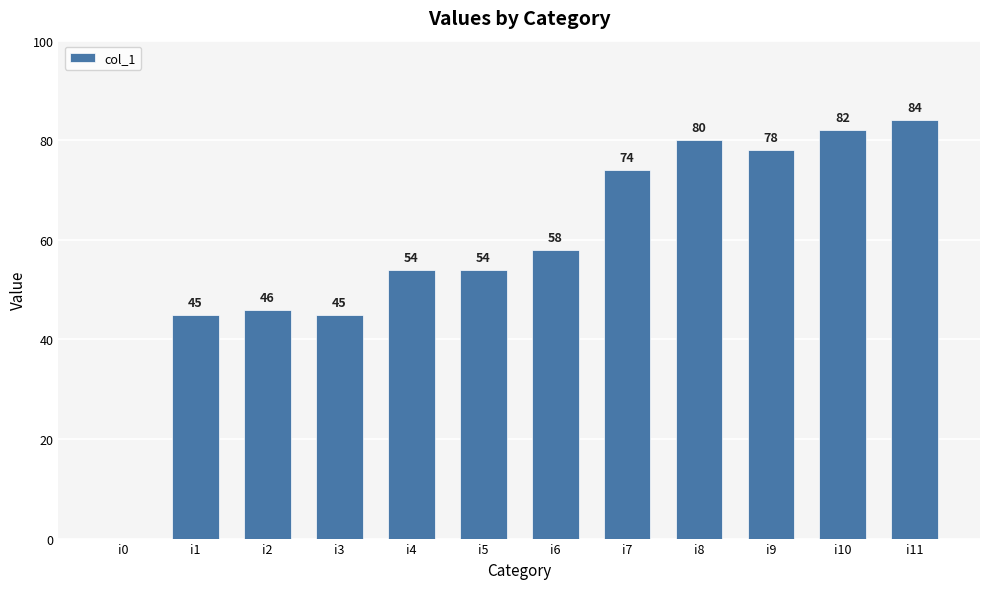

What is the sum of the values at i7 and i2?

120